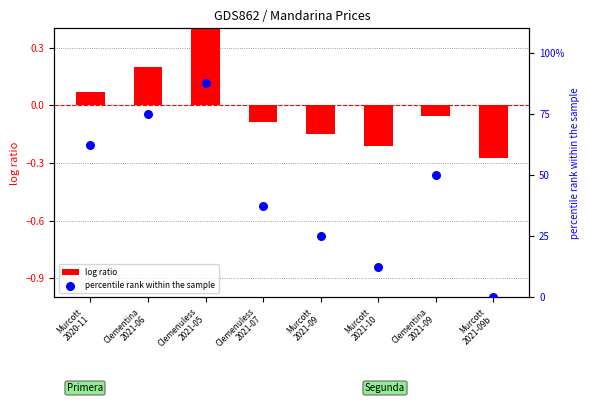

At how many categories does at least one series exceed 18?

6